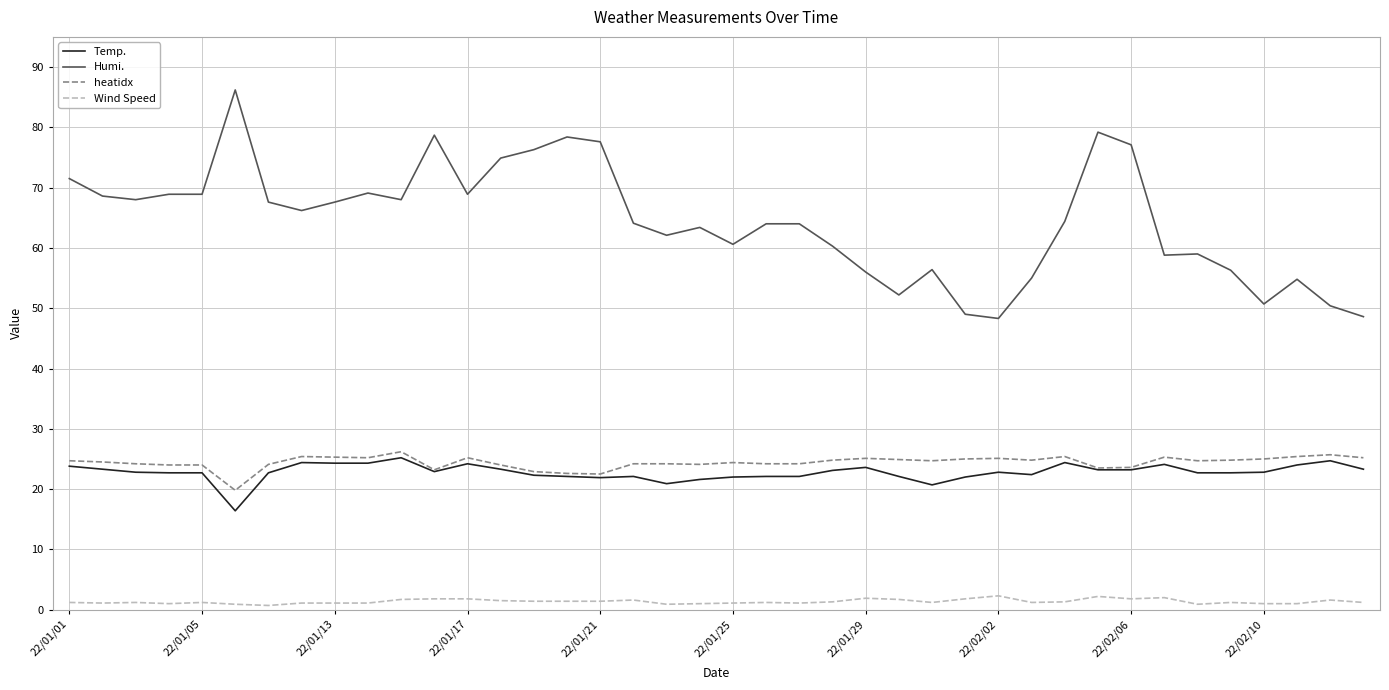

What is the lowest value of the heatidx series?

19.8